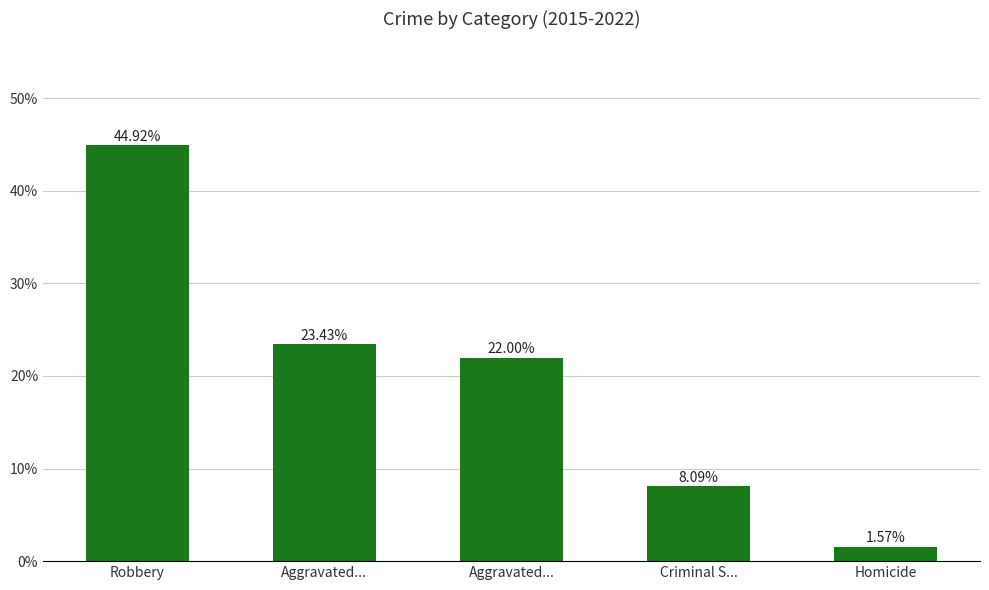

Reading left to right, list all the values displayed in this chart.

44.9	23.4	22.0	8.1	1.6